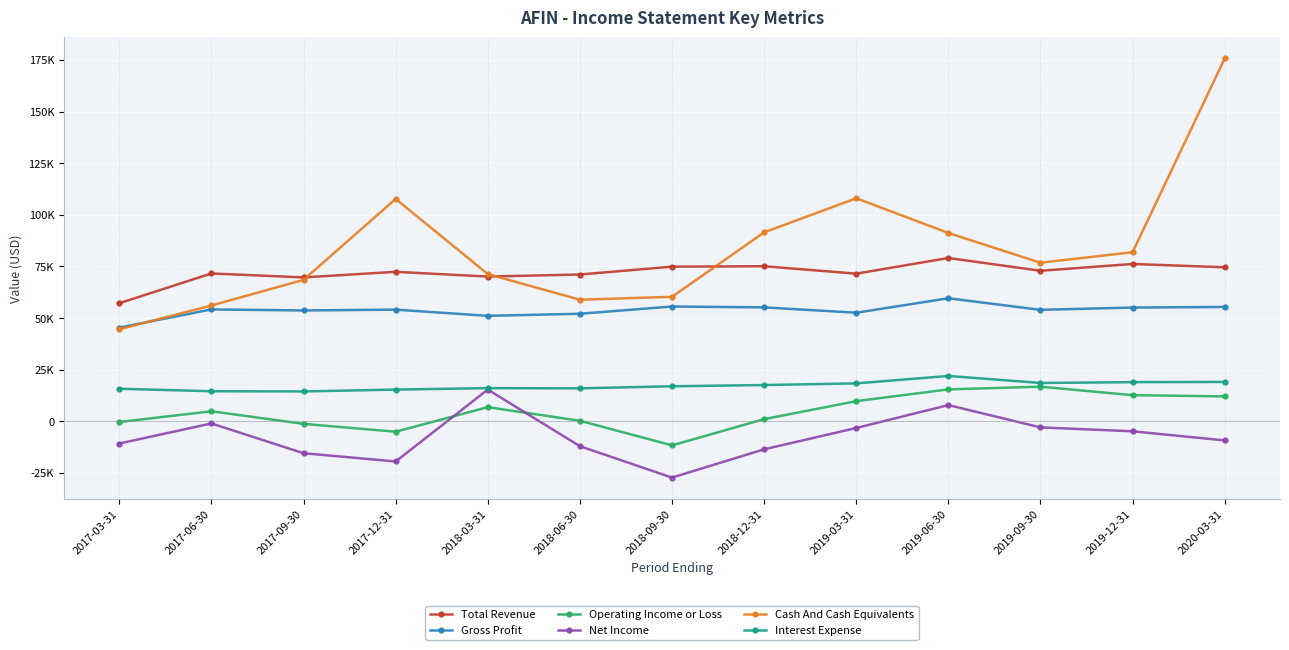

What is the total value across all series at 2019-12-31?

240100